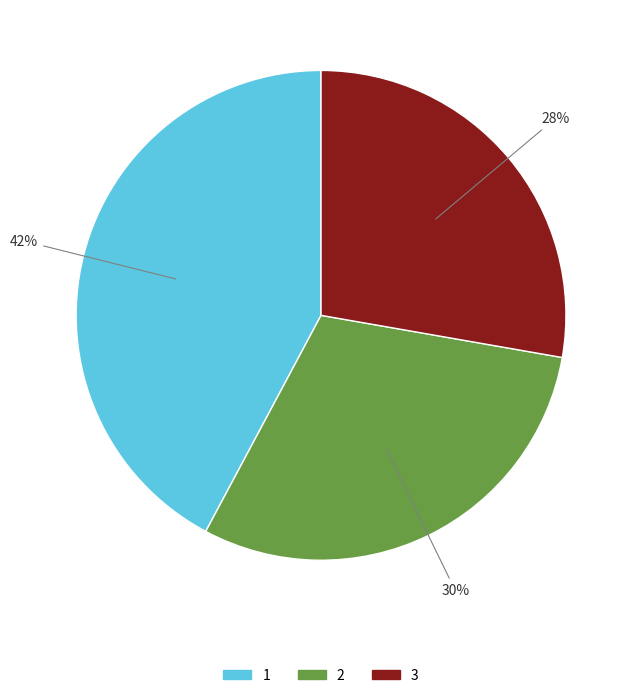

Which category has the smallest portion of the pie?

3